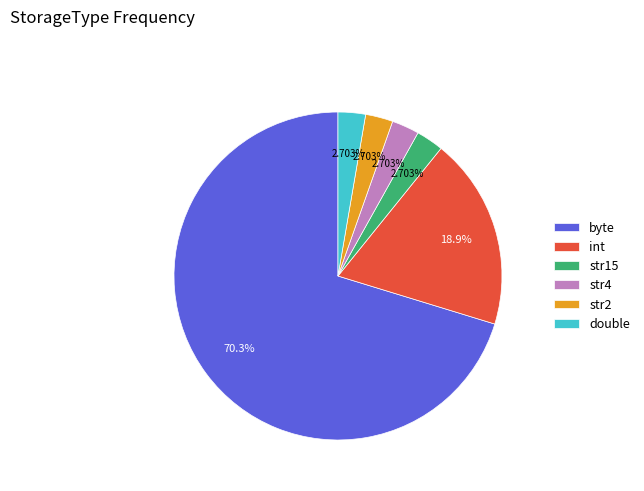

What portion of the pie excludes str4?

97.3%